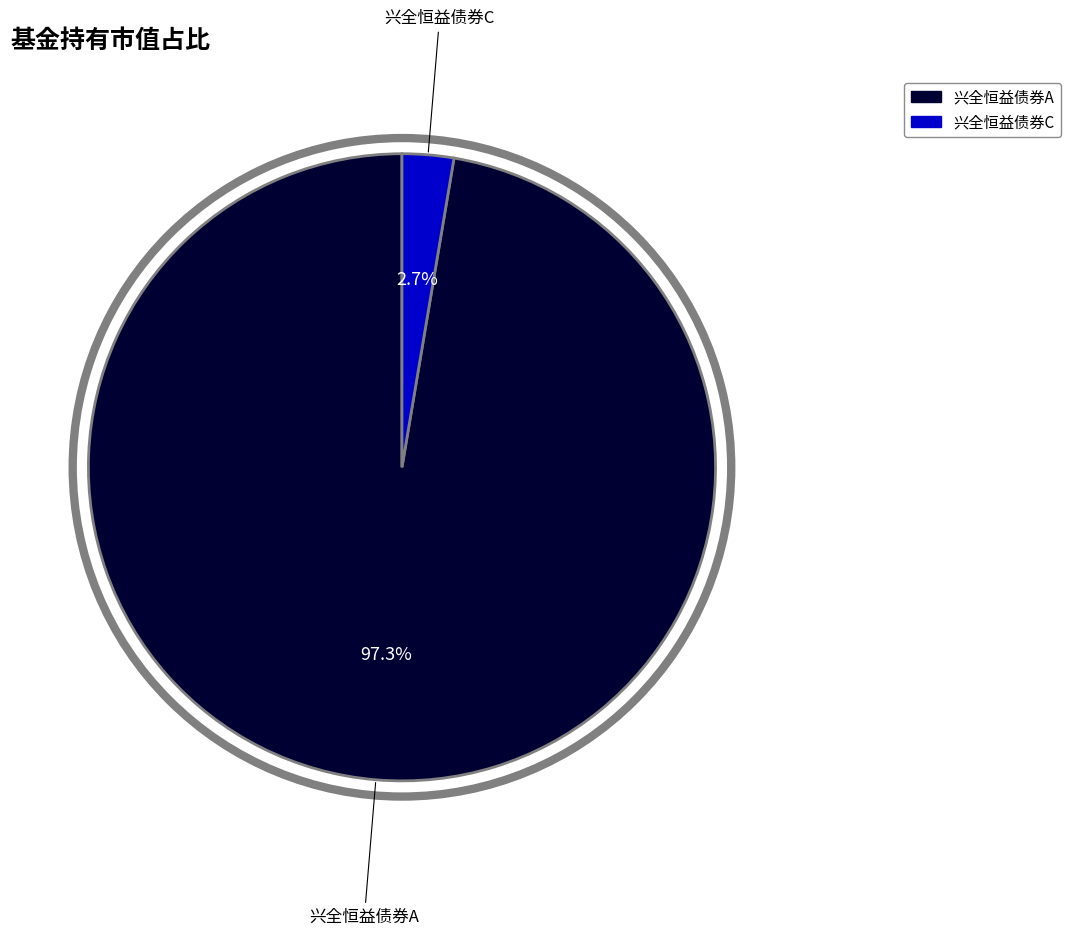

How many segments does this pie chart have?

2